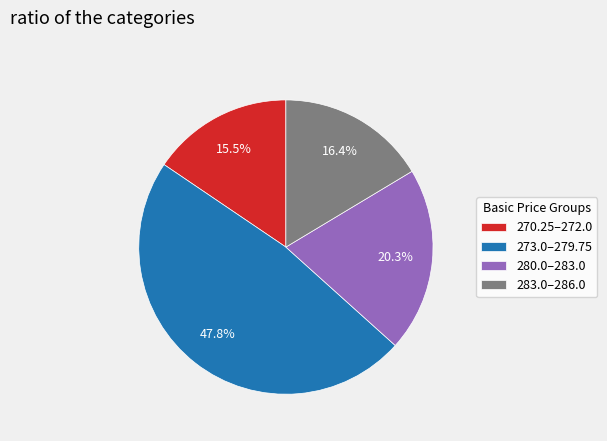

Approximately how many times larger is the value at 280.0–283.0 compared to 283.0–286.0?

1.2